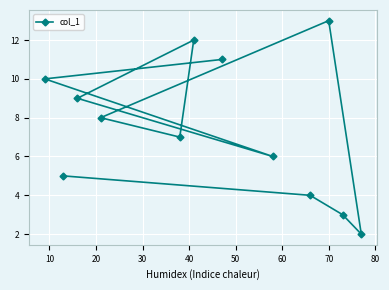

What is the minimum value shown in the chart?

2